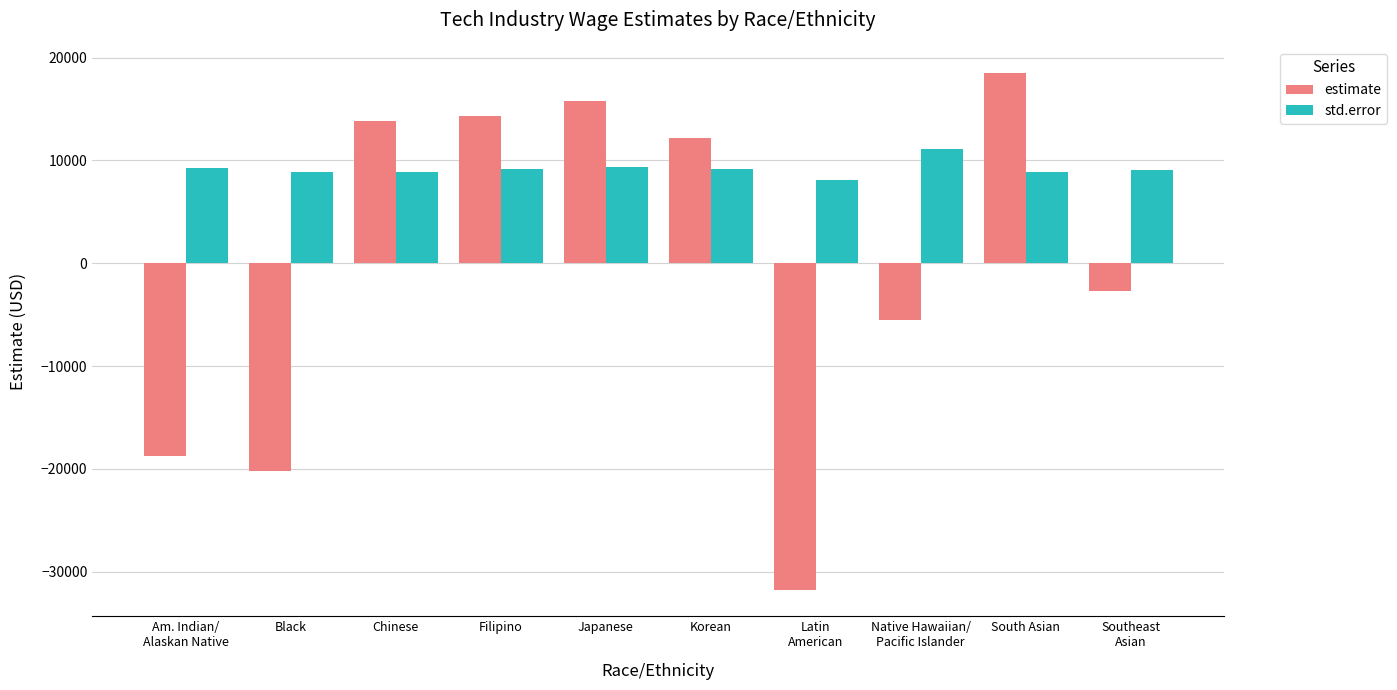

What is the label of the 2nd bar from the left?

Black